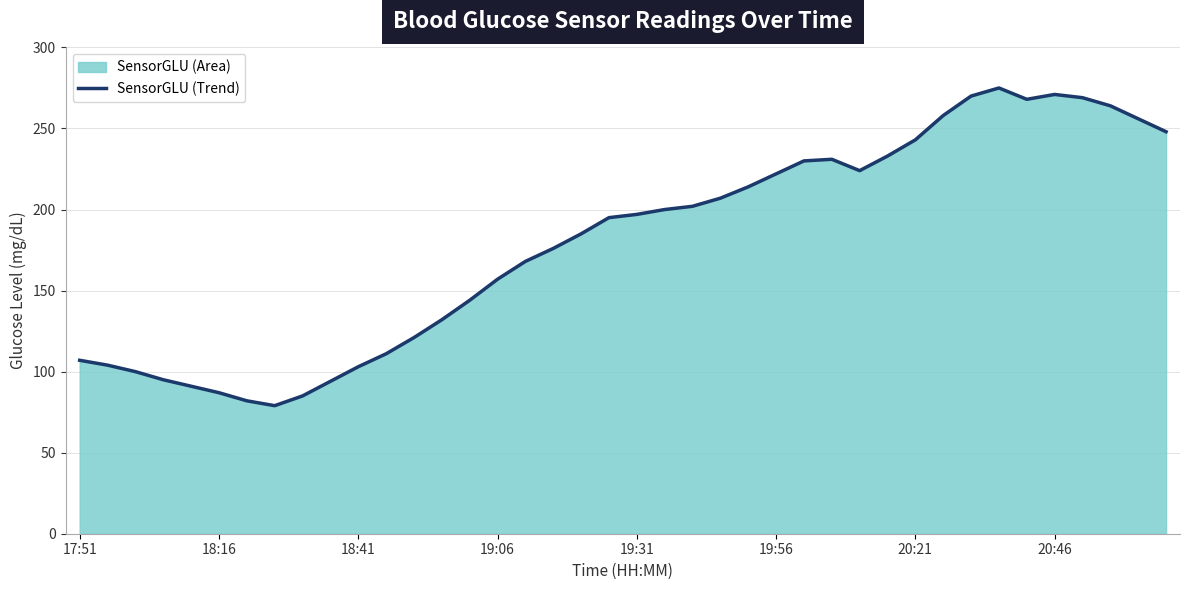

What is the change in value from 12 to 36?

+148